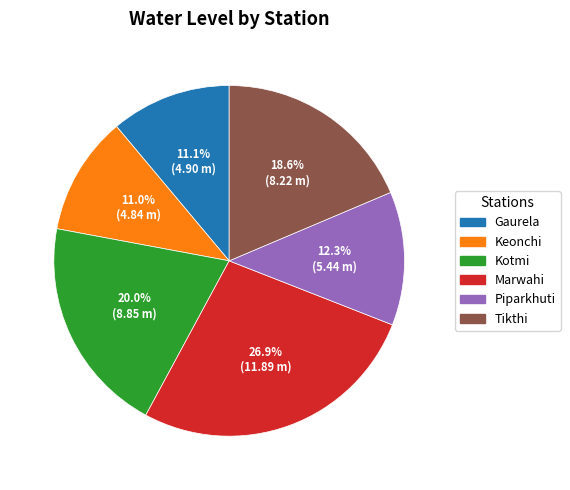

Does Kotmi account for over 50% of the chart?

No